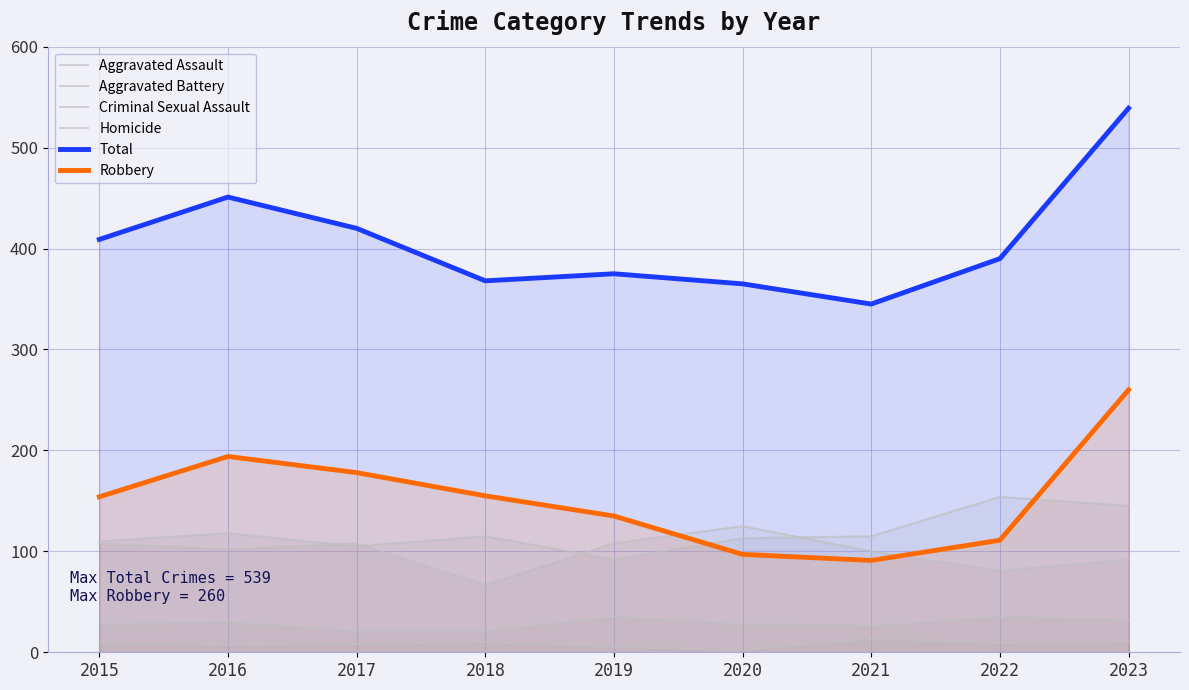

How many lines are shown in the chart?

6